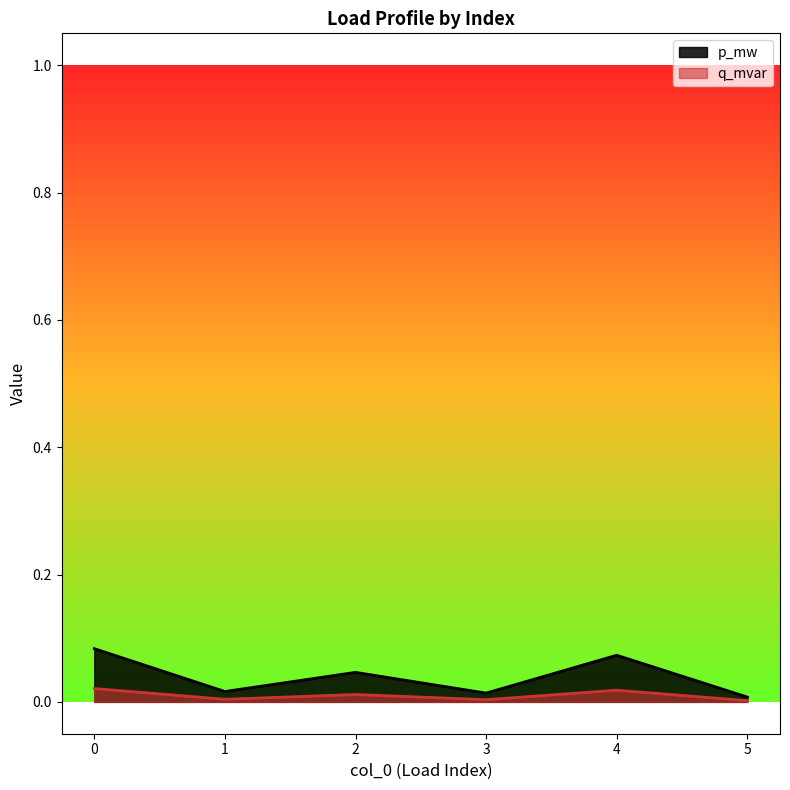

Does the chart have visible grid lines?

No